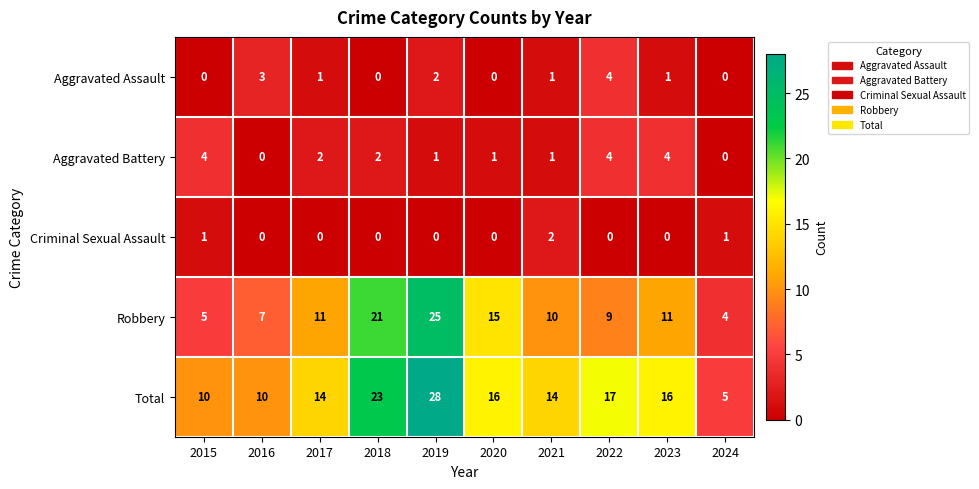

At which label does Total first exceed 16?

2018